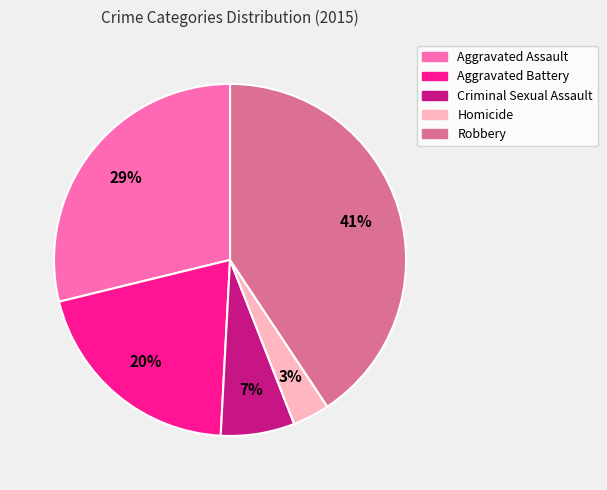

Is it true that Homicide is 3% of the pie?

True